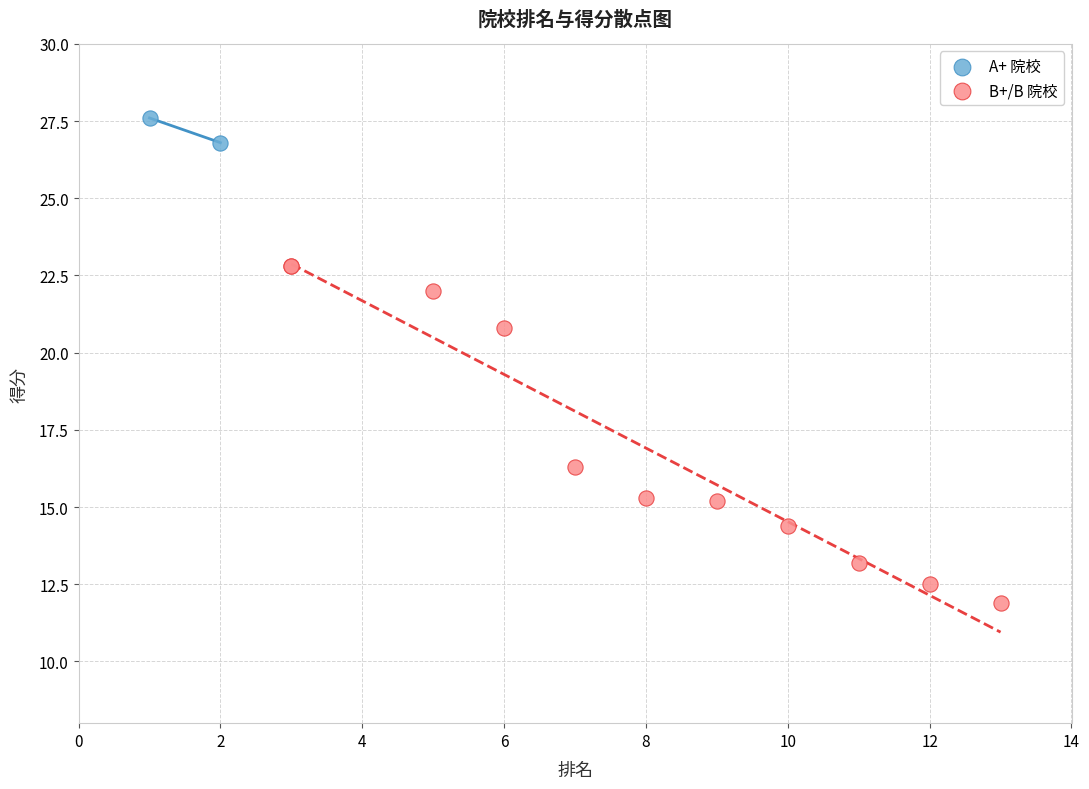

What are all the series names shown in the legend?

A+ 院校, B+/B 院校